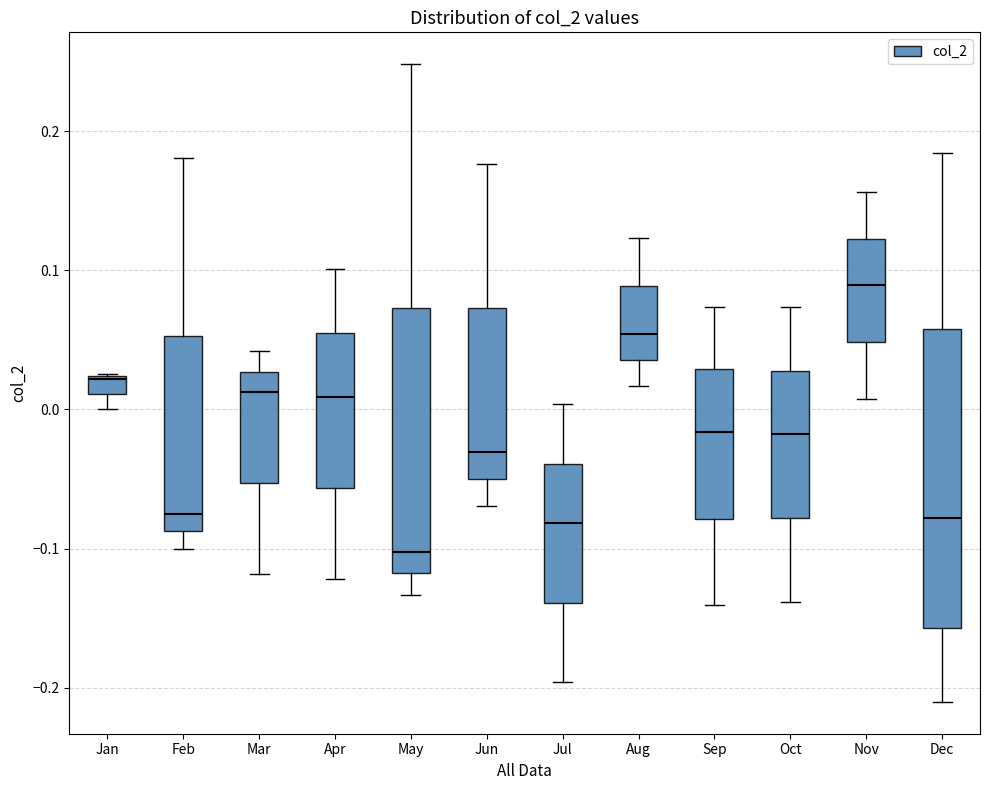

Which box has the lowest median line?

May